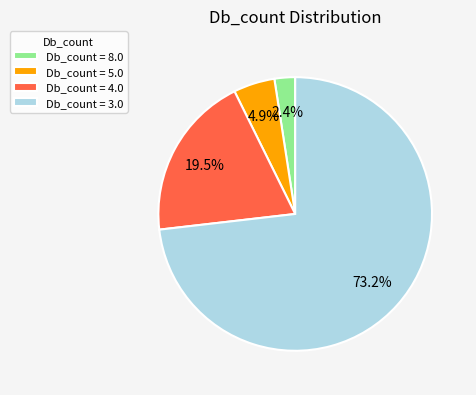

Rank the categories by value from highest to lowest.

Db_count = 3.0, Db_count = 4.0, Db_count = 5.0, Db_count = 8.0